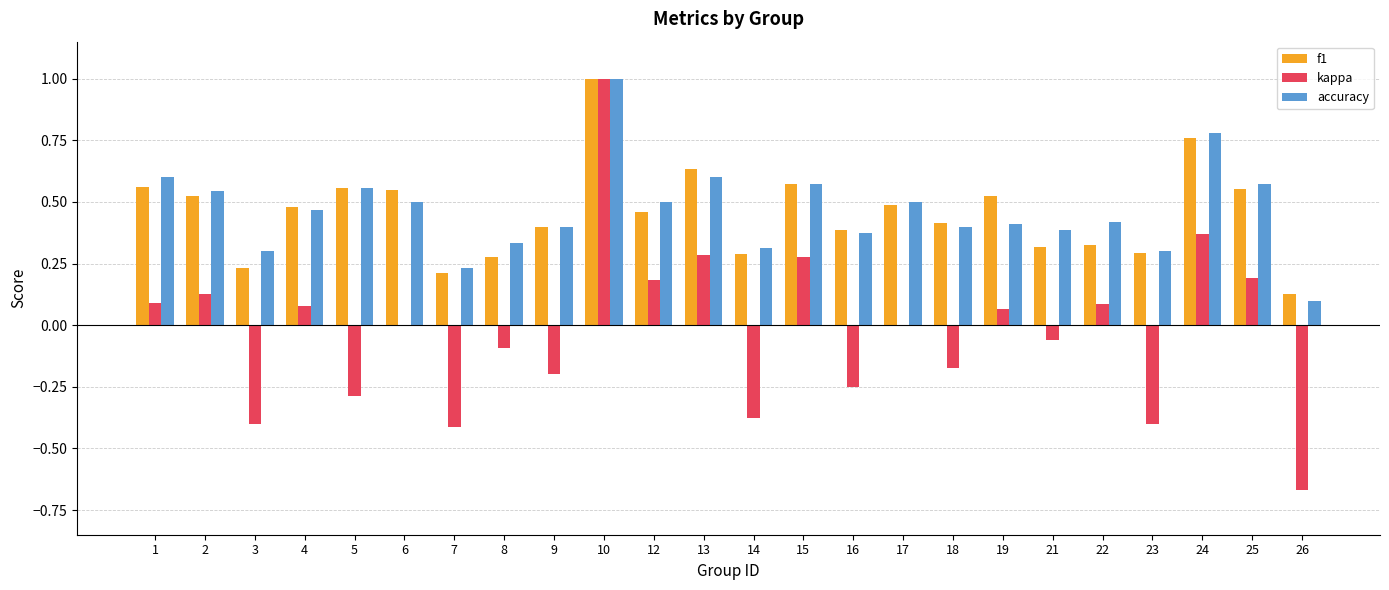

What are all the series names shown in the legend?

f1, kappa, accuracy